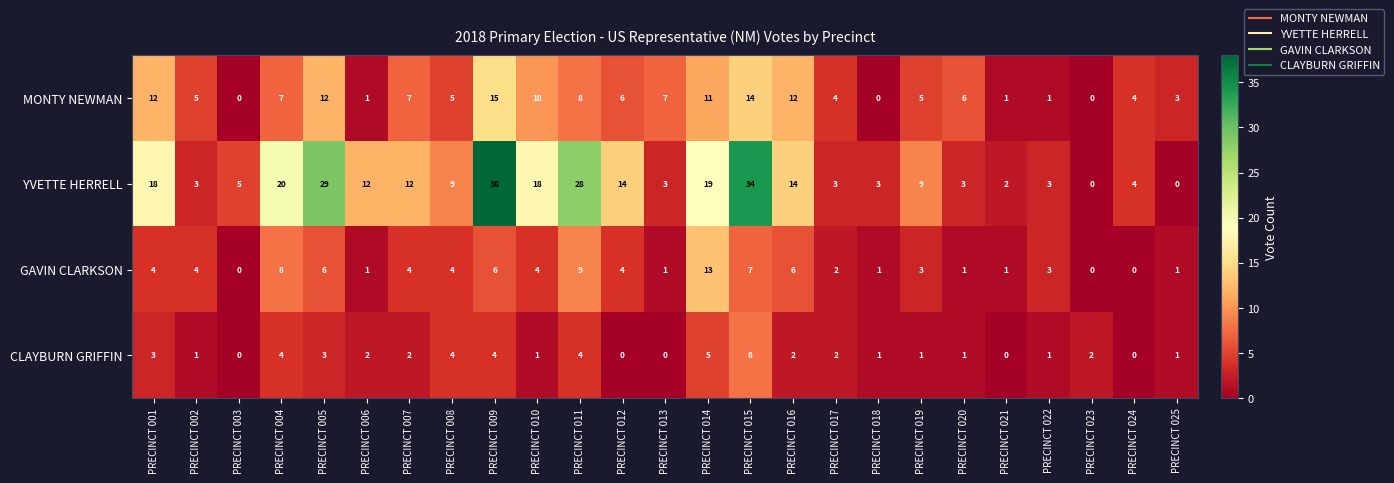

Which series has the largest total across all categories?

YVETTE HERRELL